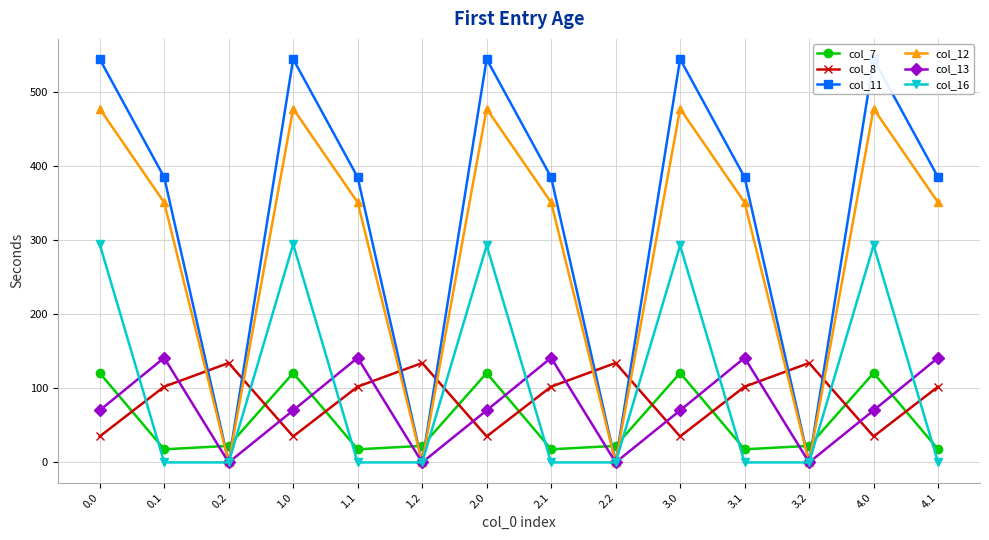

Count the number of categories in the chart.

14